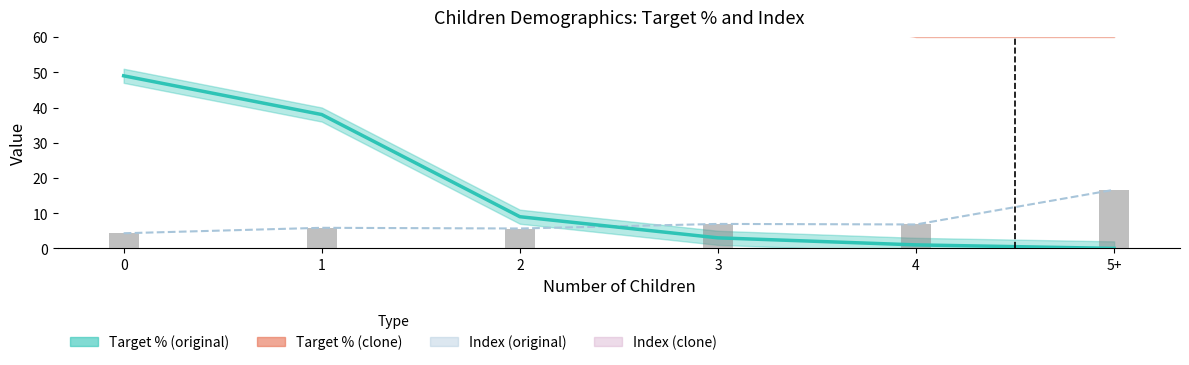

Which series changed the most between 0 and 4?

Target % (original)